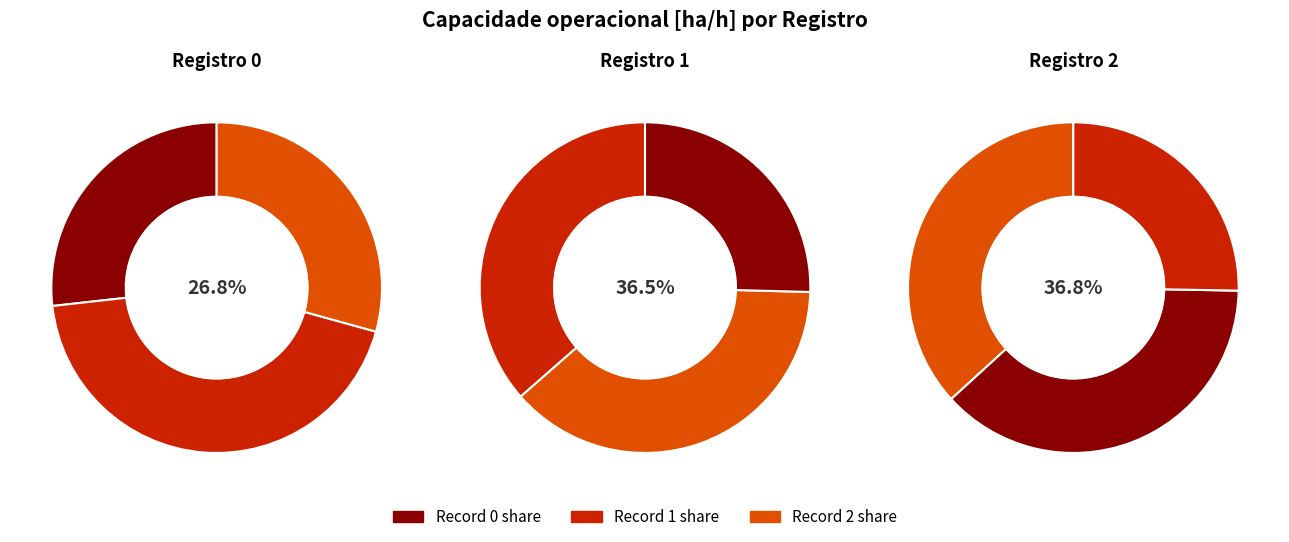

What percentage is the 1 slice, to the nearest percent?

36%